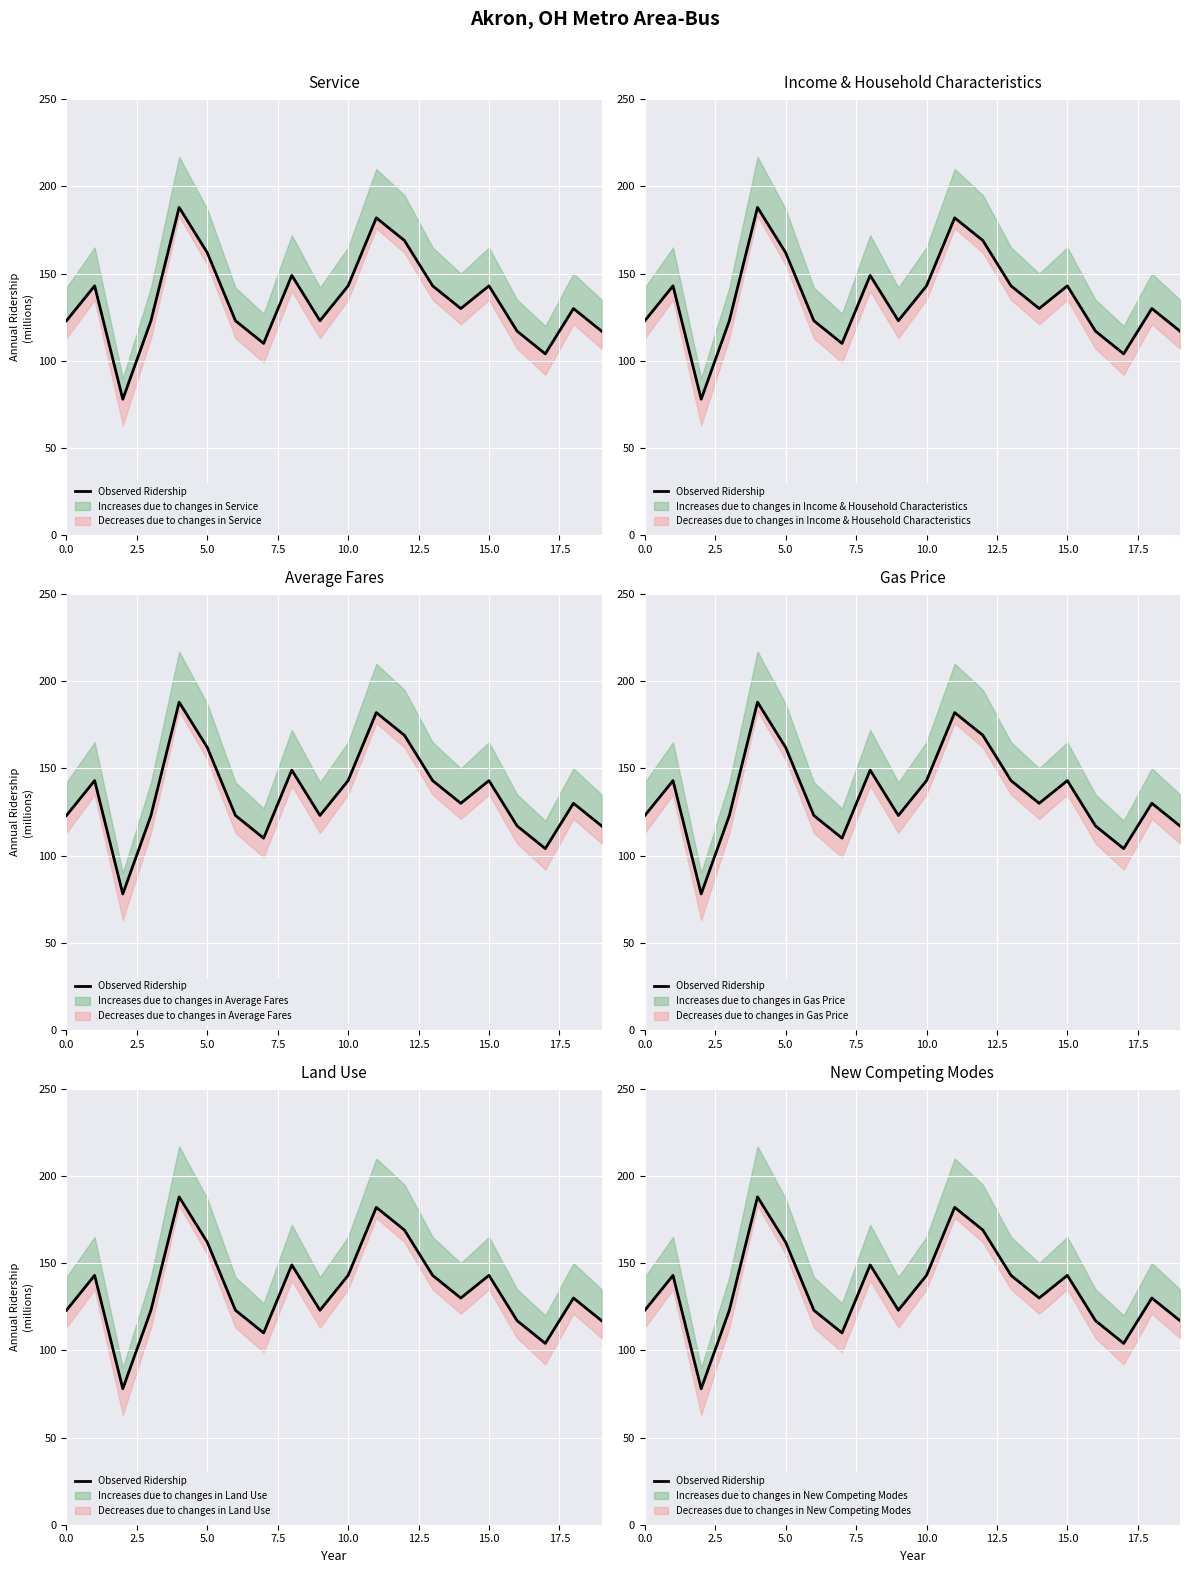

Is it true that the value at 18 is 70?

False